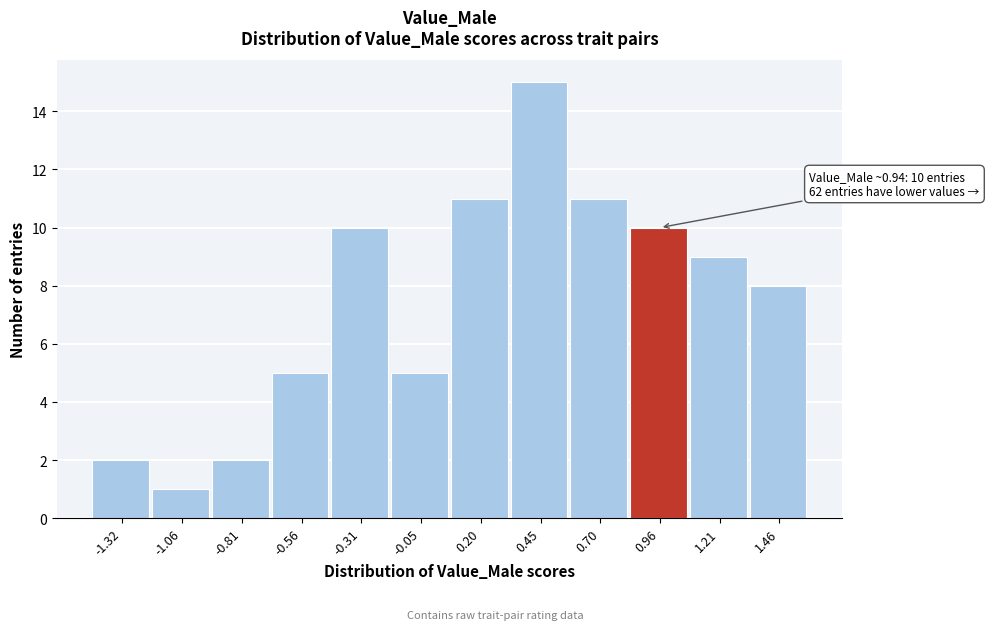

Which range on the x-axis has the tallest bar?

0.35 to 0.60